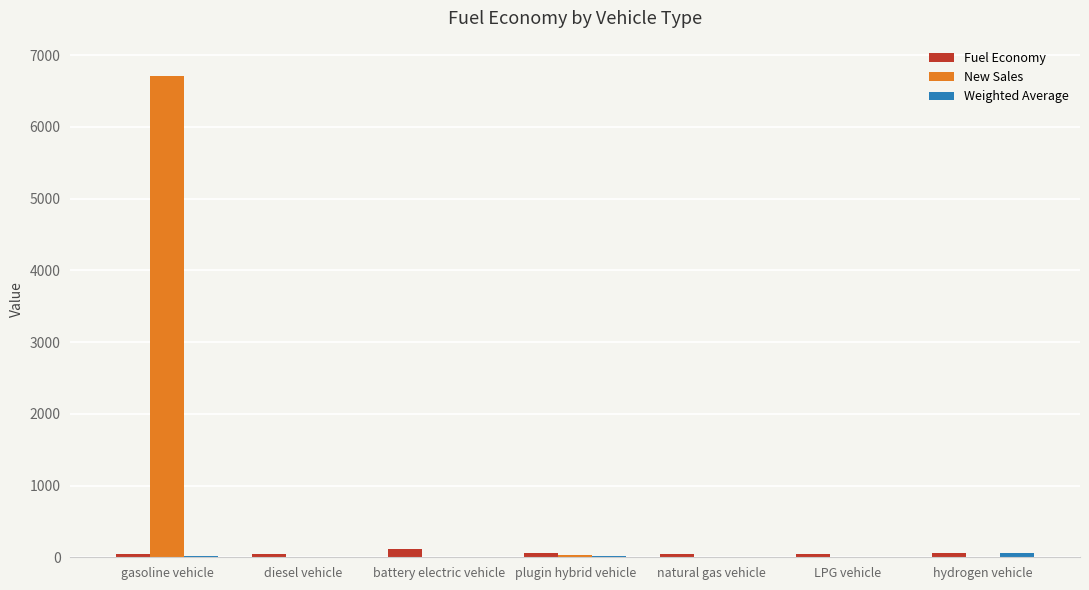

Which series has the largest range (max minus min)?

New Sales